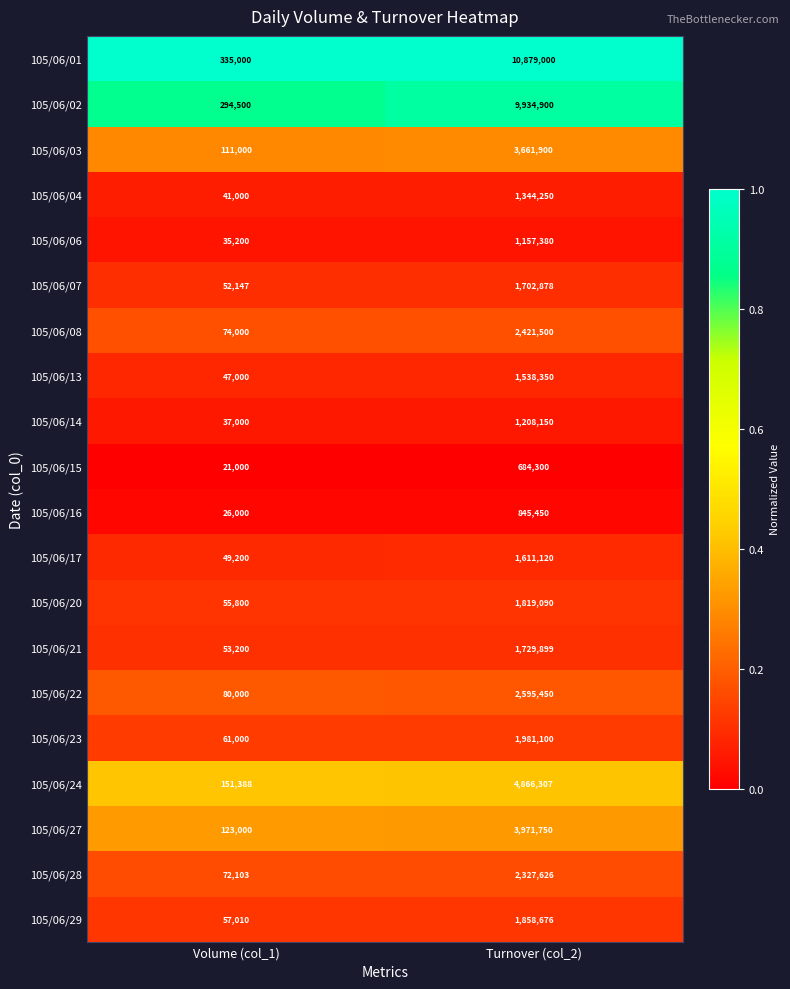

What is the difference between the highest and lowest values at Turnover (col_2)?

10194700